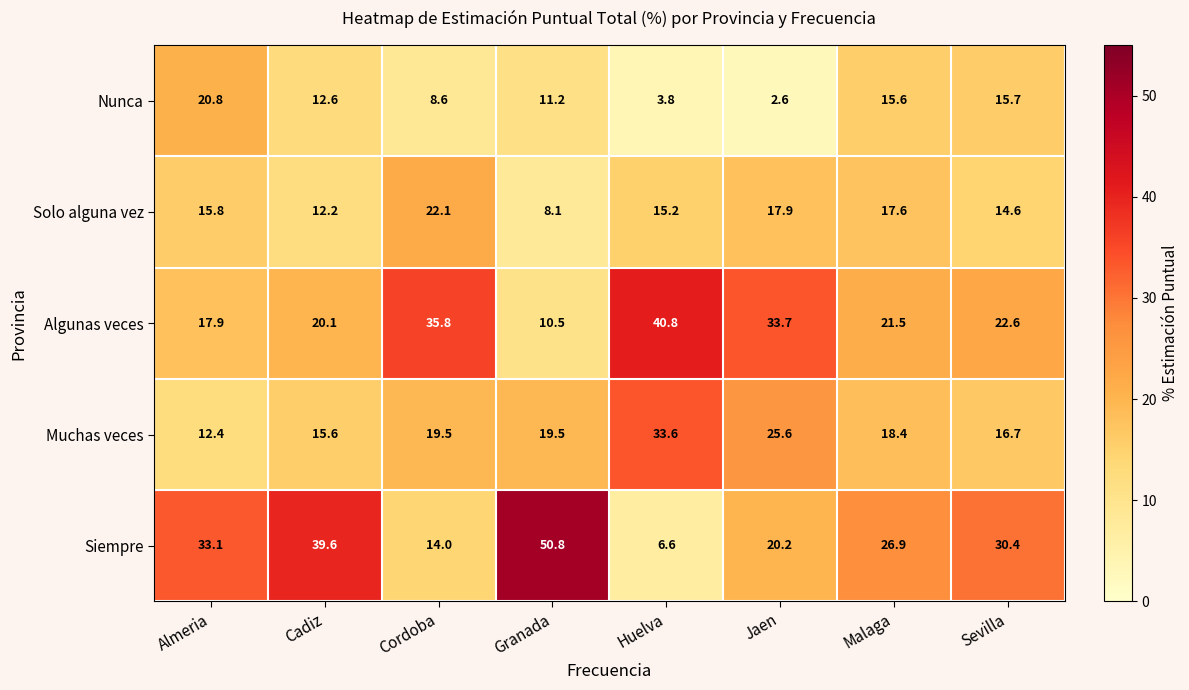

The Nunca series shows 20.8 at Almeria. True or false?

True